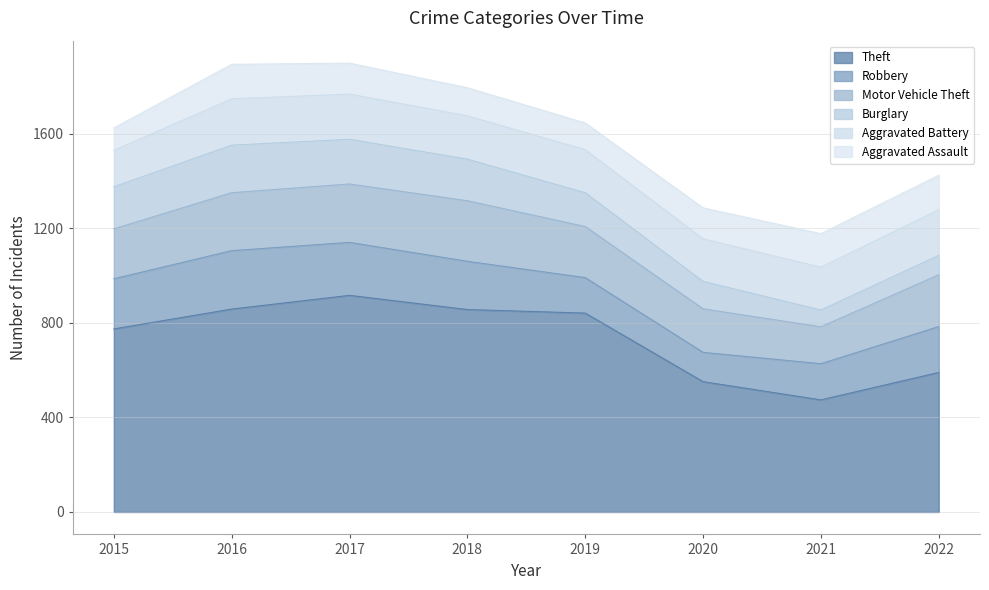

What is the greatest value displayed?

916